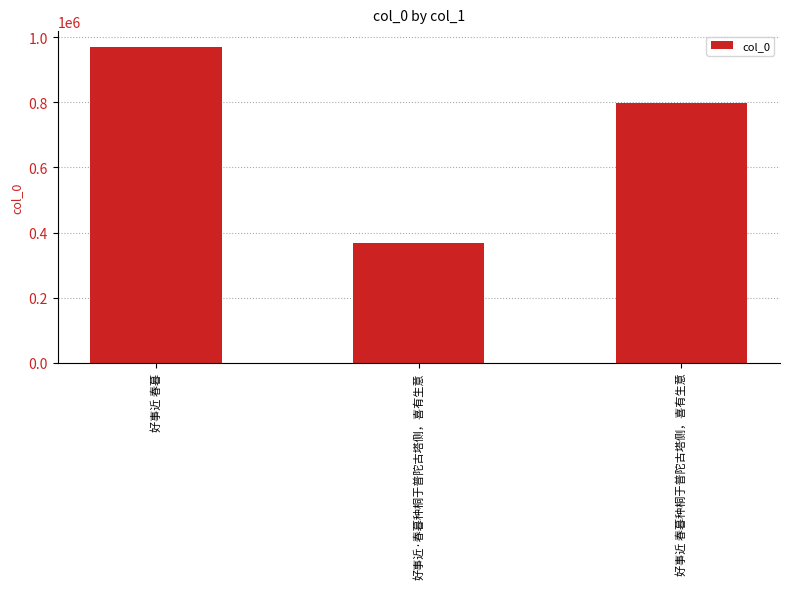

What is the smallest value displayed?

368758